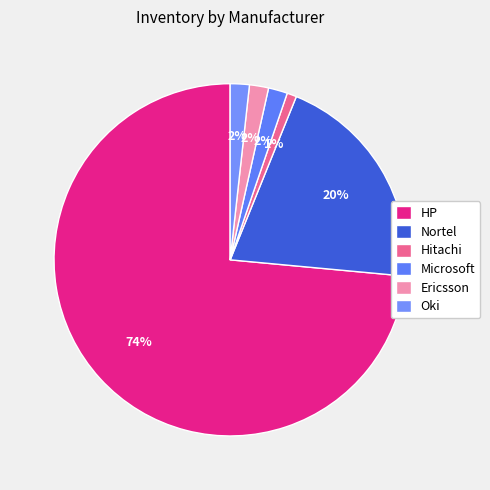

Which category accounts for the majority?

HP